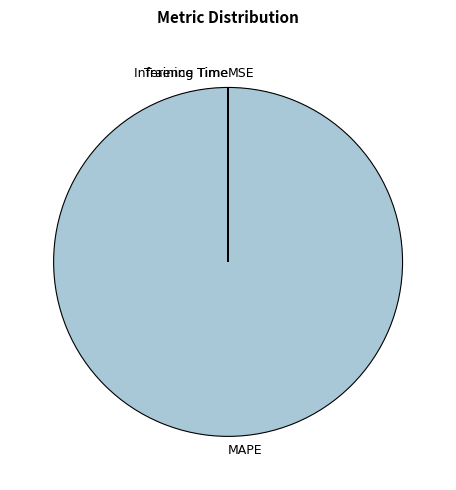

Does any single category account for the majority?

Yes